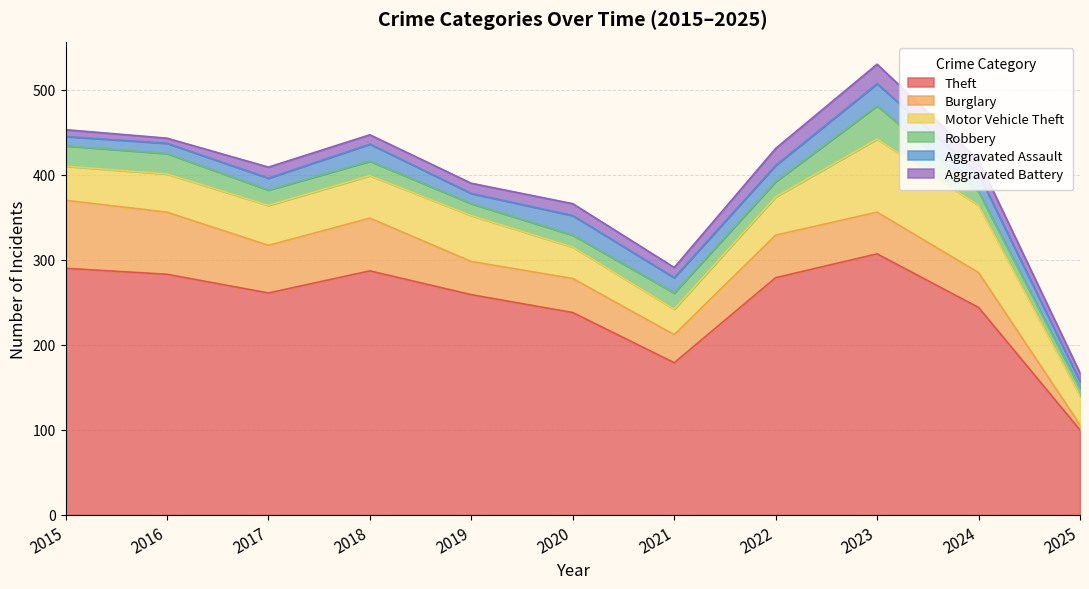

What is the approximate value of Robbery at 2023, to the nearest 10?

40